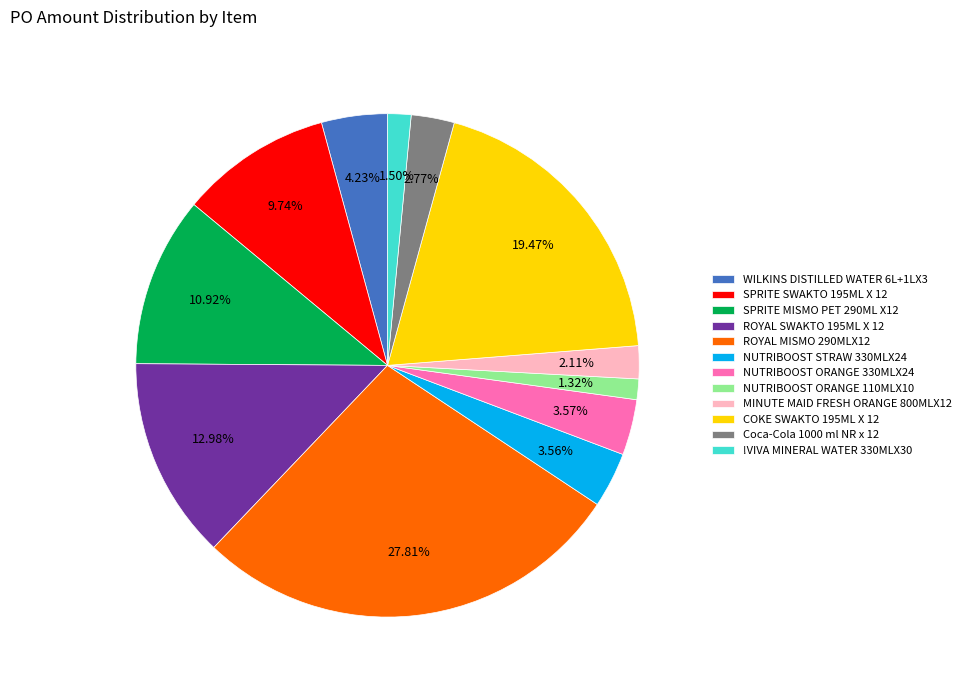

To the nearest percent, what is the difference between the largest and smallest slice percentages?

26%